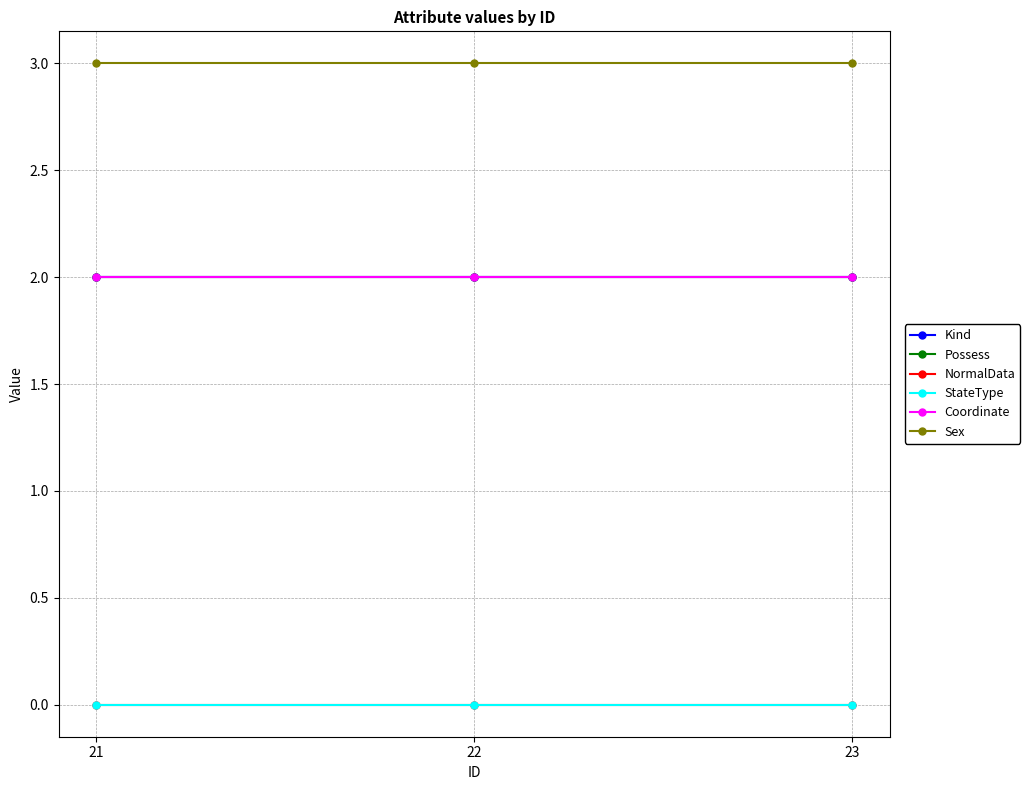

Reading right to left, extract all data points from this chart.

Kind: 2	2	2
Possess: 2	2	2
NormalData: 0	0	0
StateType: 0	0	0
Coordinate: 2	2	2
Sex: 3	3	3